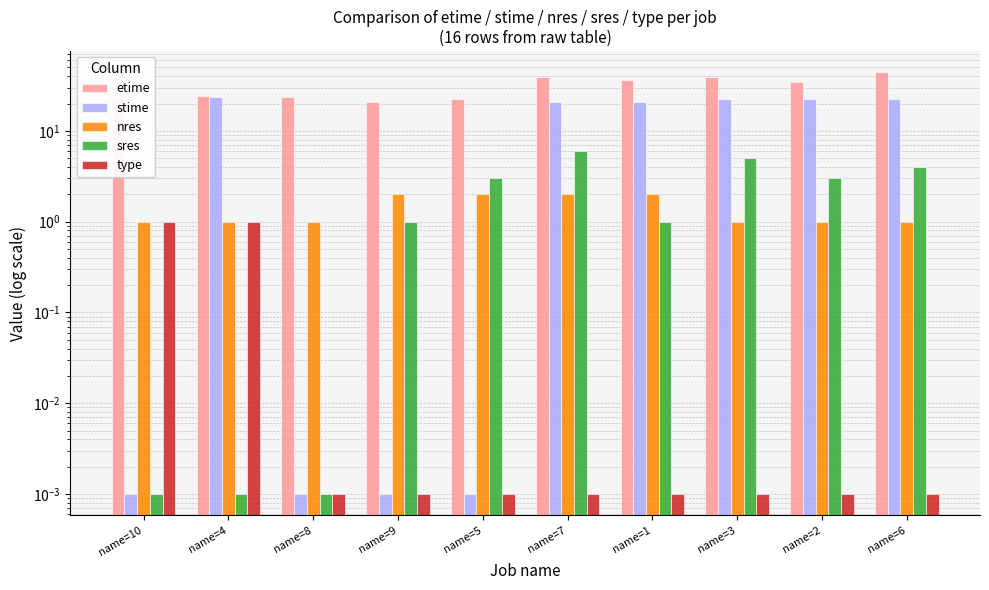

What is the spread (max minus min) of values at name=10?

23.5